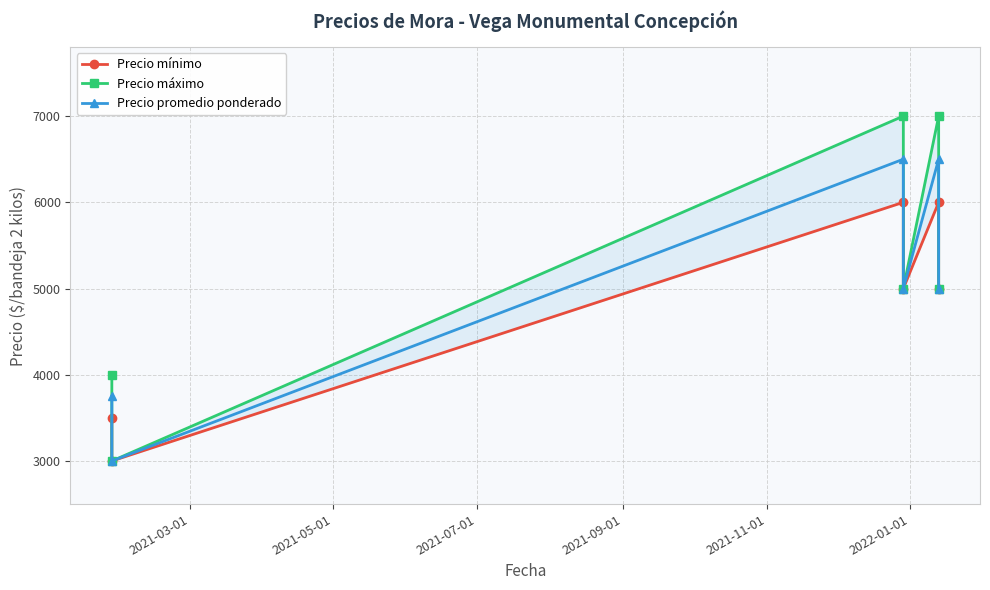

Which series changed the most between 2021-05-01 and 2021-07-01?

Precio máximo